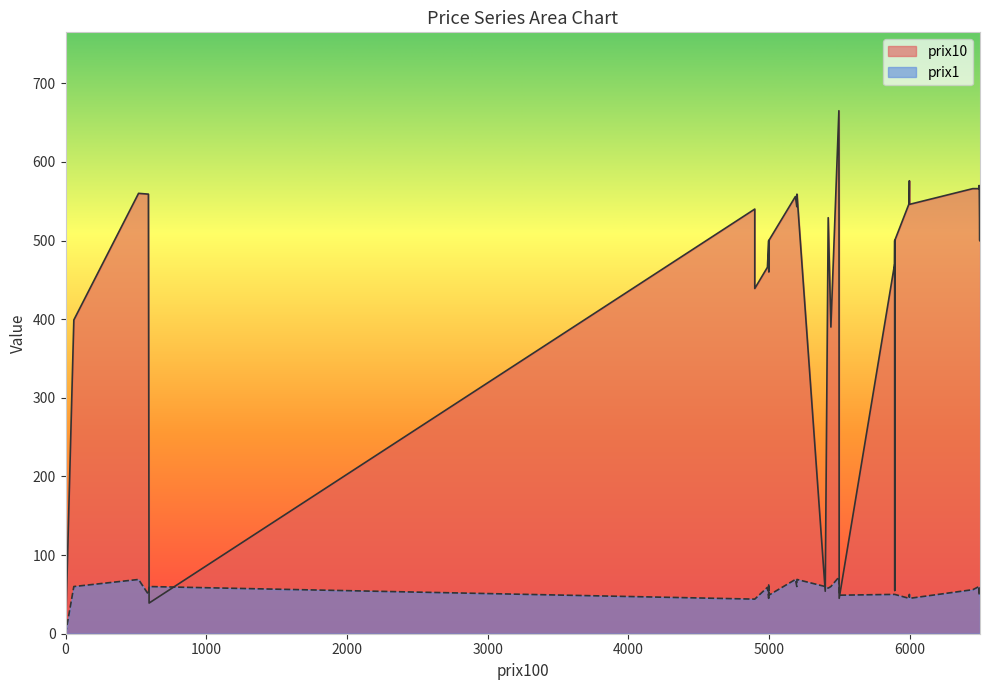

True or false: prix1 has a value of 94 at 22.

False